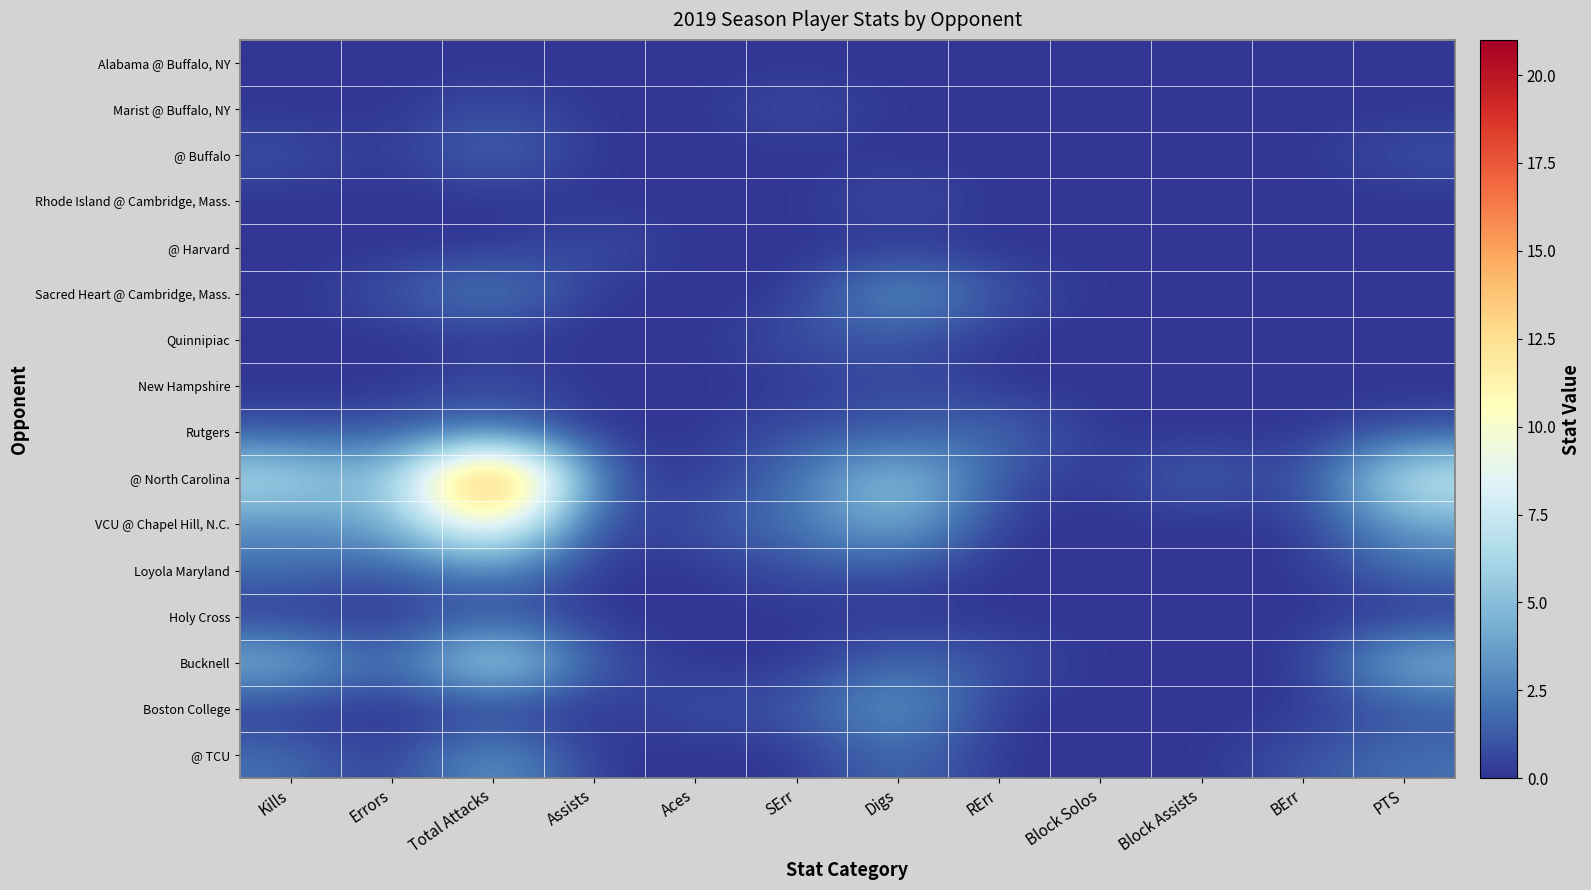

At Block Assists, list the series in order from largest to smallest.

@ North Carolina, Alabama @ Buffalo, NY, Marist @ Buffalo, NY, @ Buffalo, Rhode Island @ Cambridge, Mass., @ Harvard, Sacred Heart @ Cambridge, Mass., Quinnipiac, New Hampshire, Rutgers, VCU @ Chapel Hill, N.C., Loyola Maryland, Holy Cross, Bucknell, Boston College, @ TCU